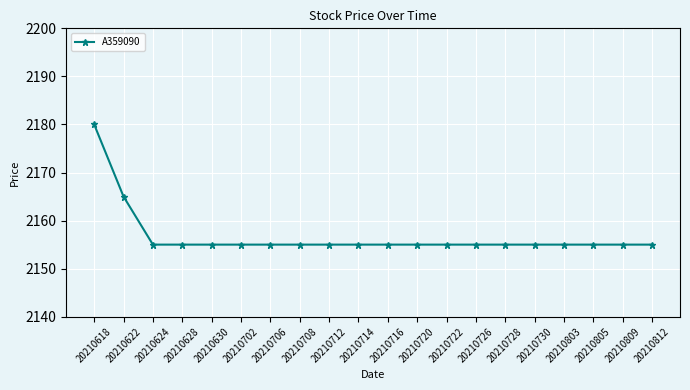

At which label is the value closest to 2167?

20210622